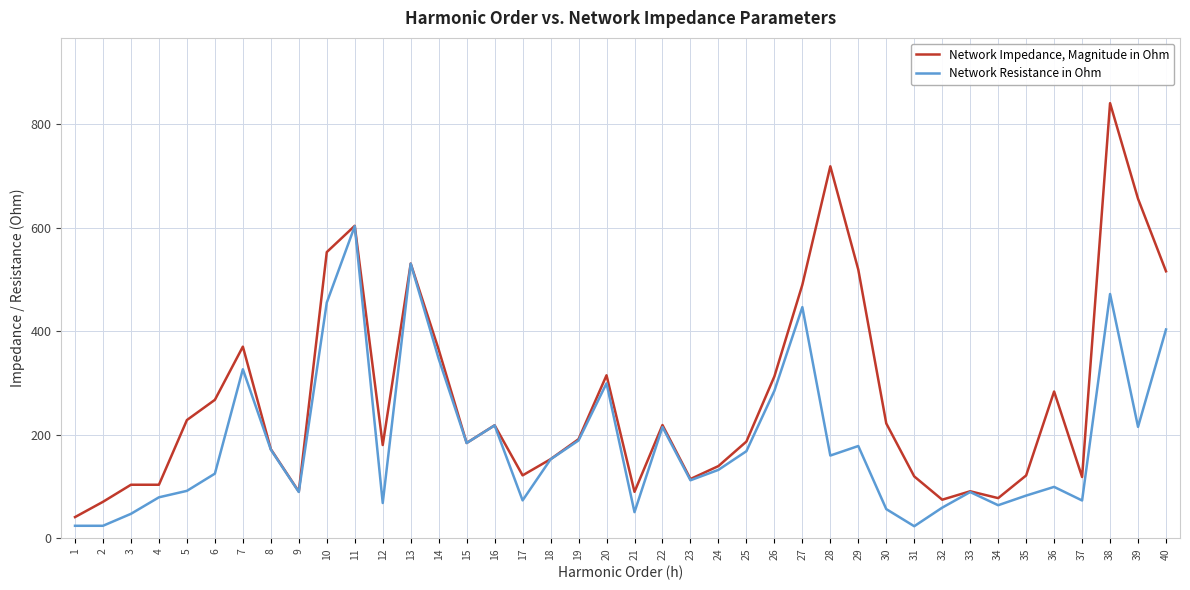

List the series in order of their peak value, highest first.

Network Impedance, Magnitude in Ohm, Network Resistance in Ohm